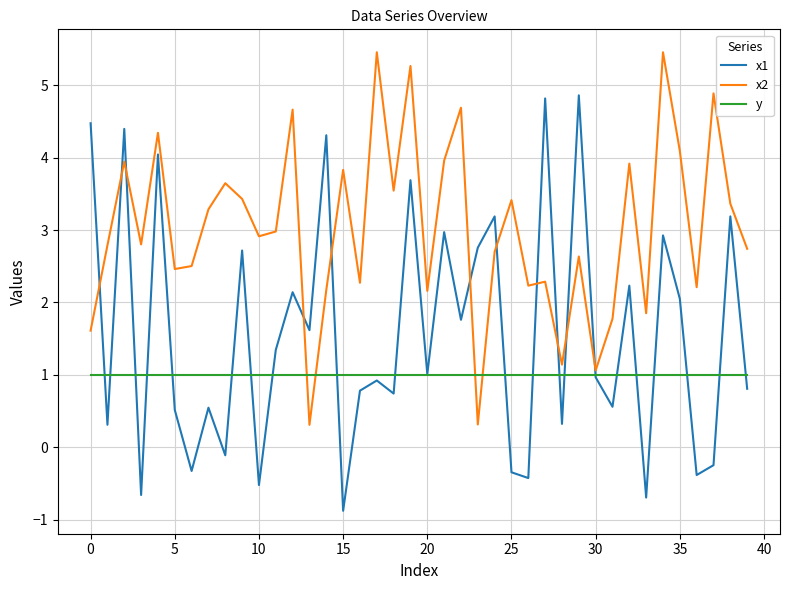

Is this an area chart (filled region under the line)?

No